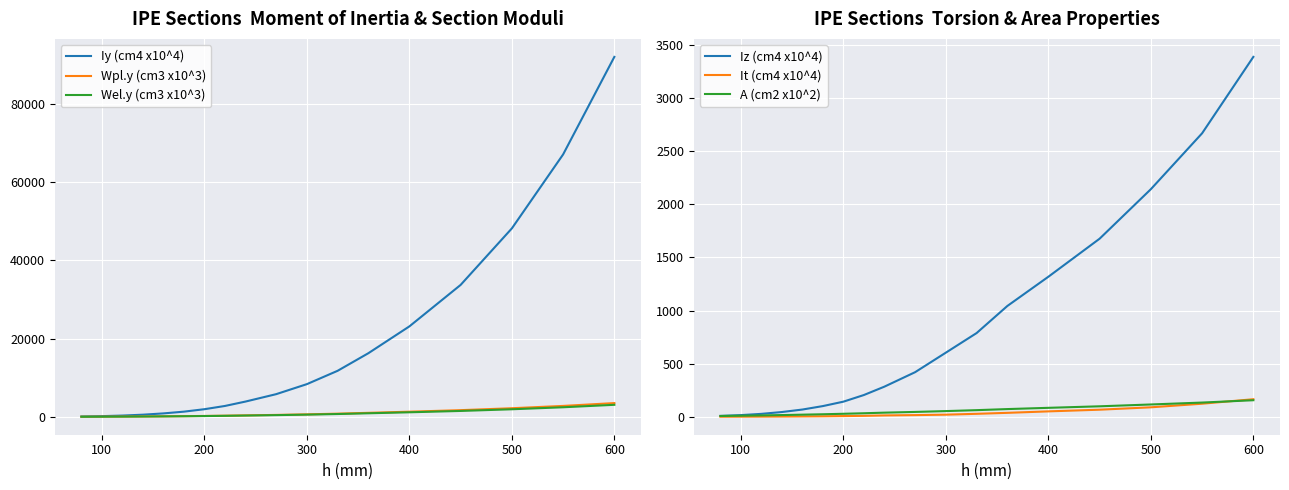

True or false: Iz (cm4 x10^4) has a value of 871.9 at 400.

False